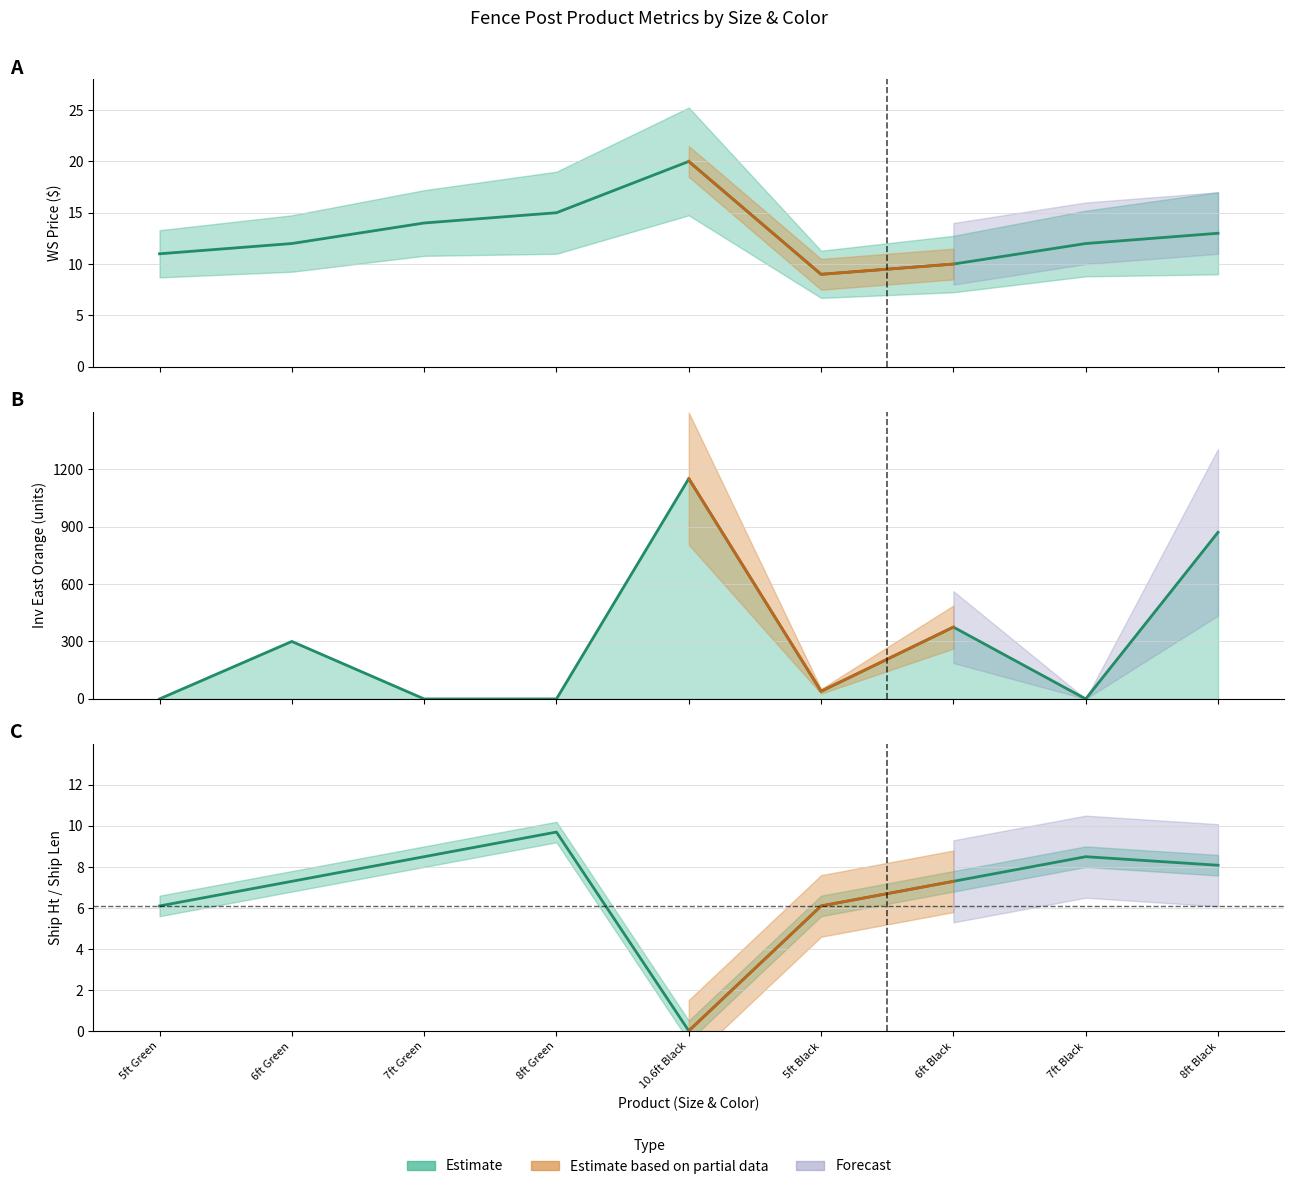

What is the ratio of the value at 10.6ft Black to the value at 6ft Black?

2.0